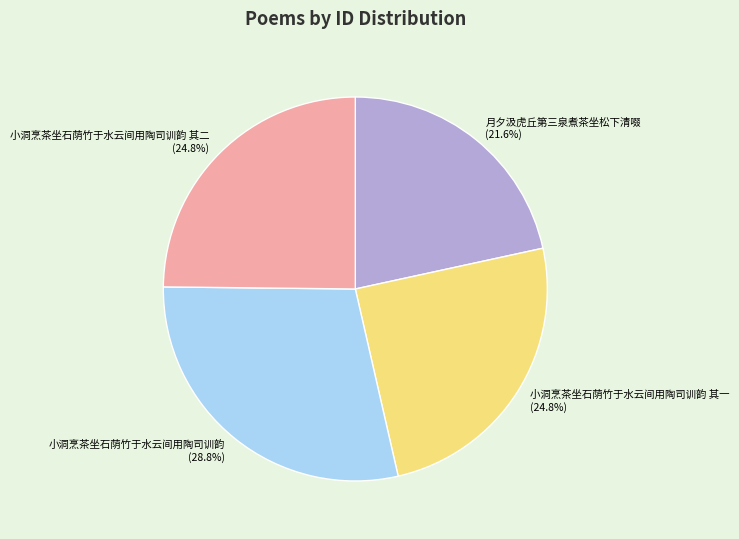

What is the smallest slice in the pie chart?

月夕汲虎丘第三泉煮茶坐松下清啜